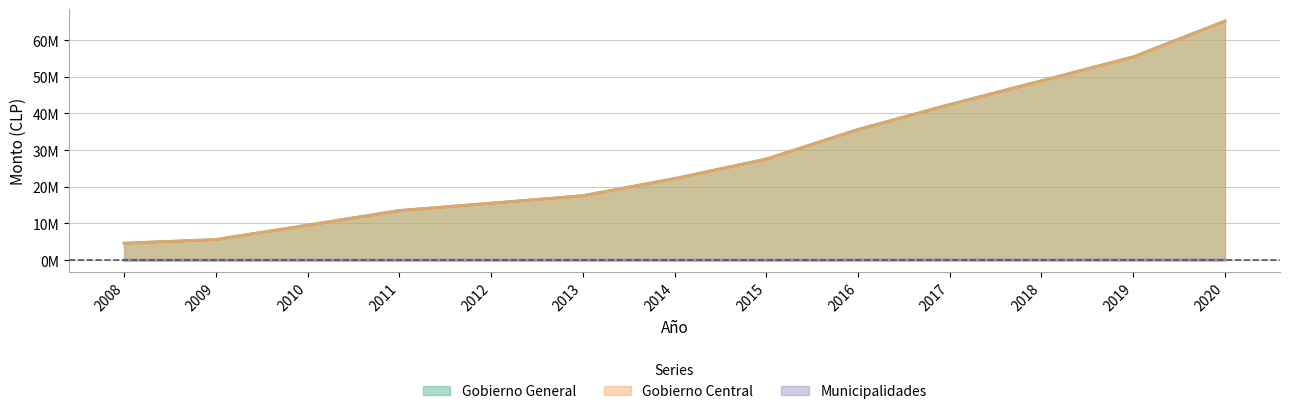

What is the total value across all series at 2018?

97855848